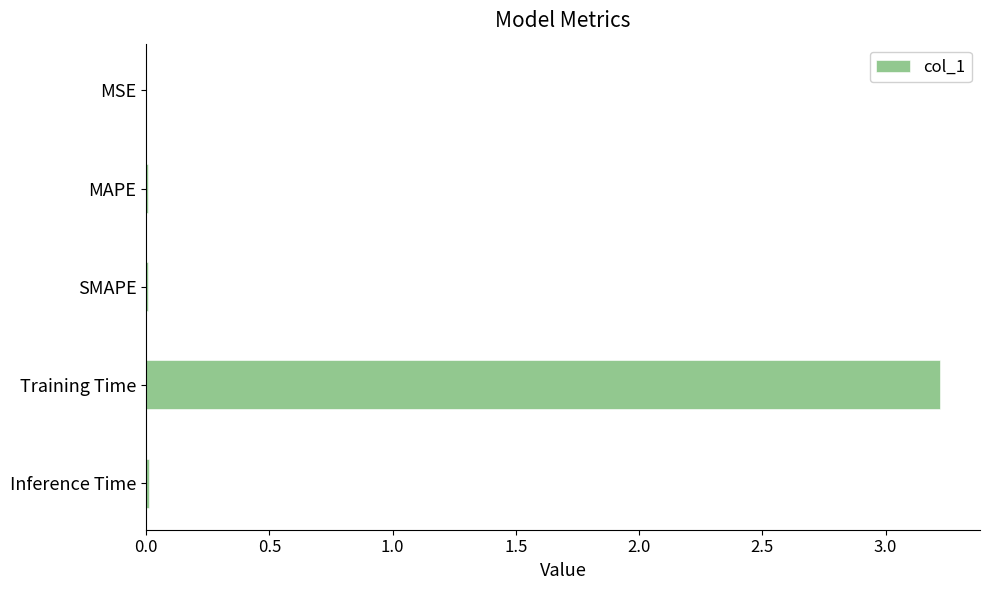

Which has a higher value, MAPE or Training Time?

Training Time